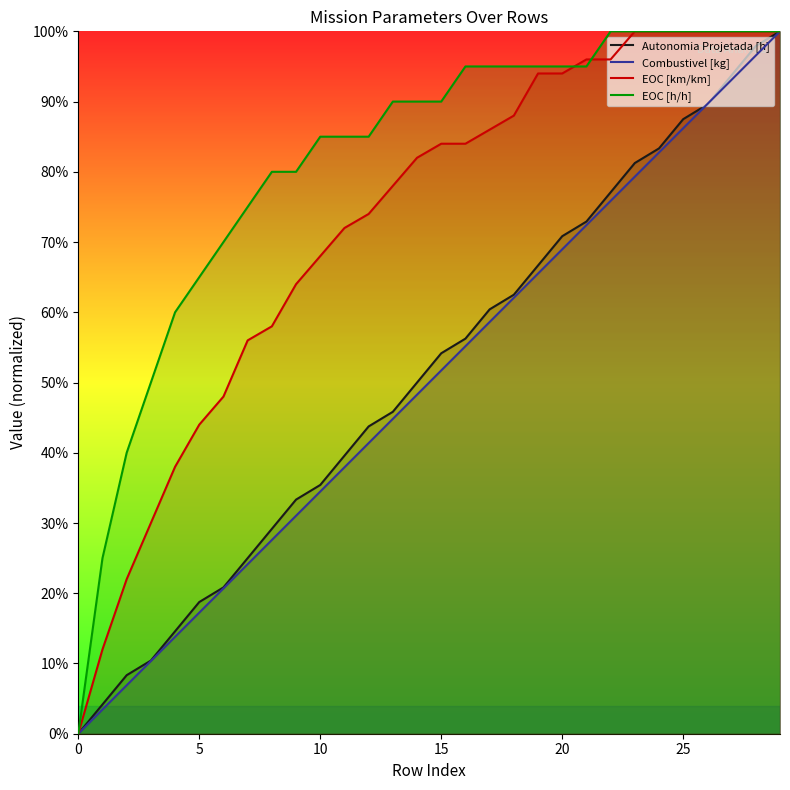

How many lines are shown in the chart?

4